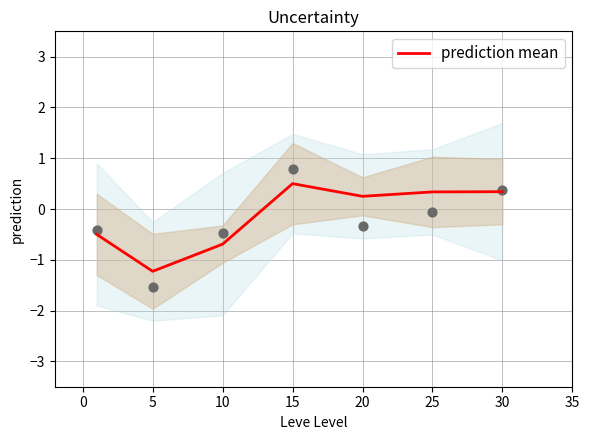

What is the minimum value for prediction mean?

-1.2